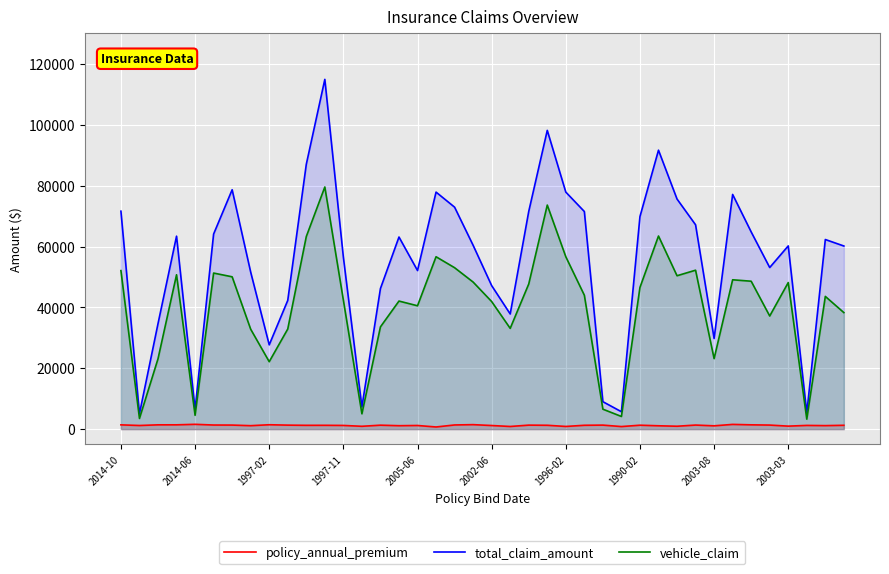

Count the number of categories in the chart.

40